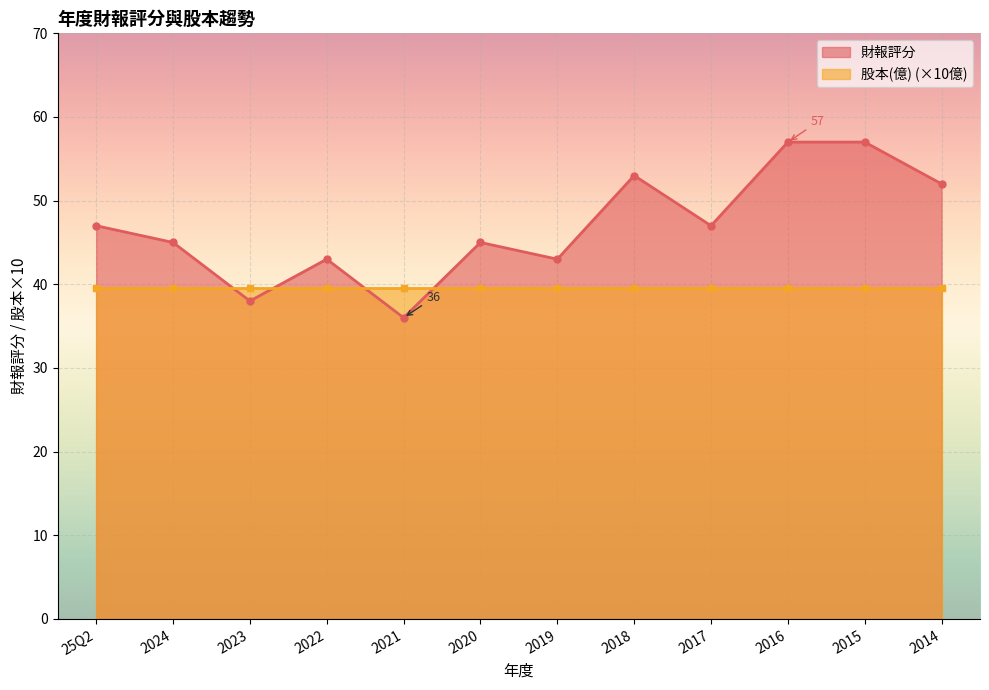

Where is the data nearest to the value 46?

25Q2